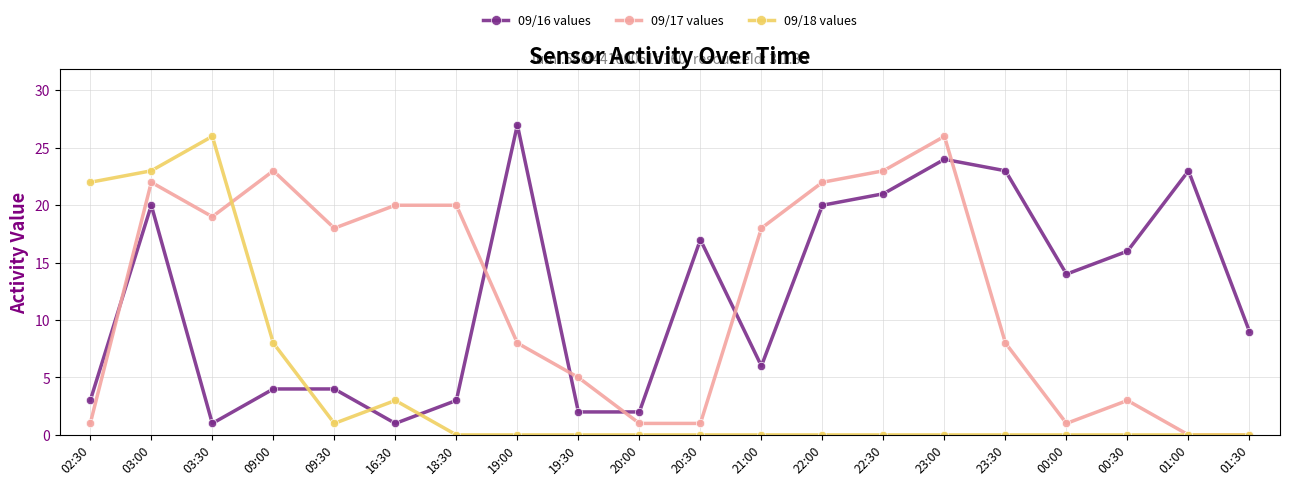

True or false: 09/17 values has more than 1 interior local peaks.

True